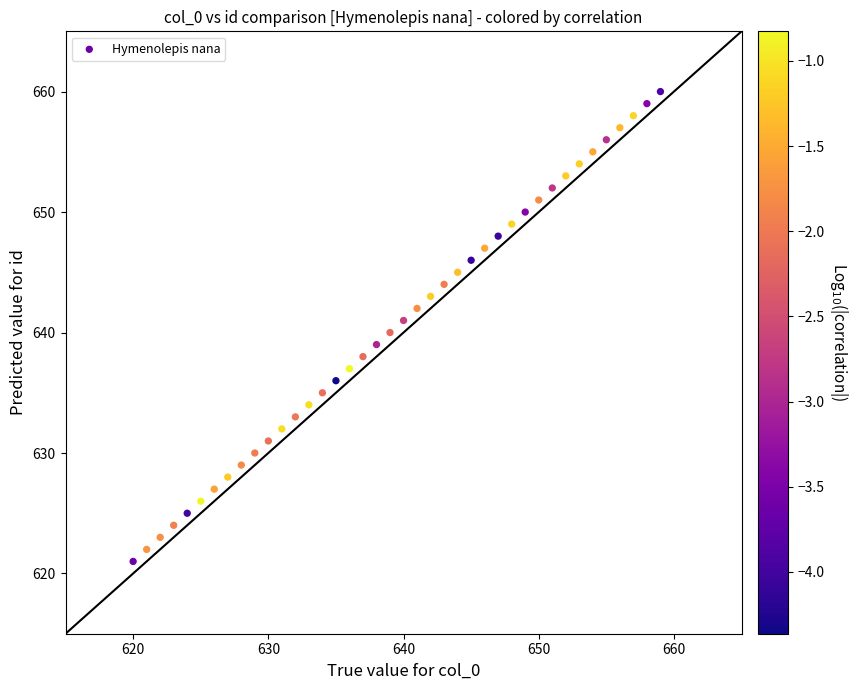

What is the range of Y values (max minus min)?

39